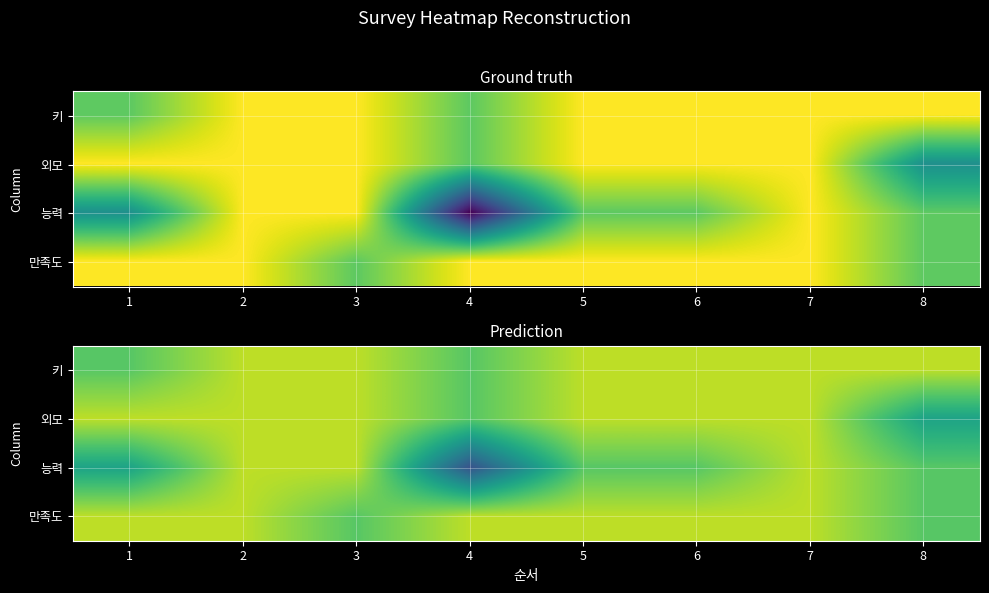

The 키 series shows 3.7 at 1. True or false?

True